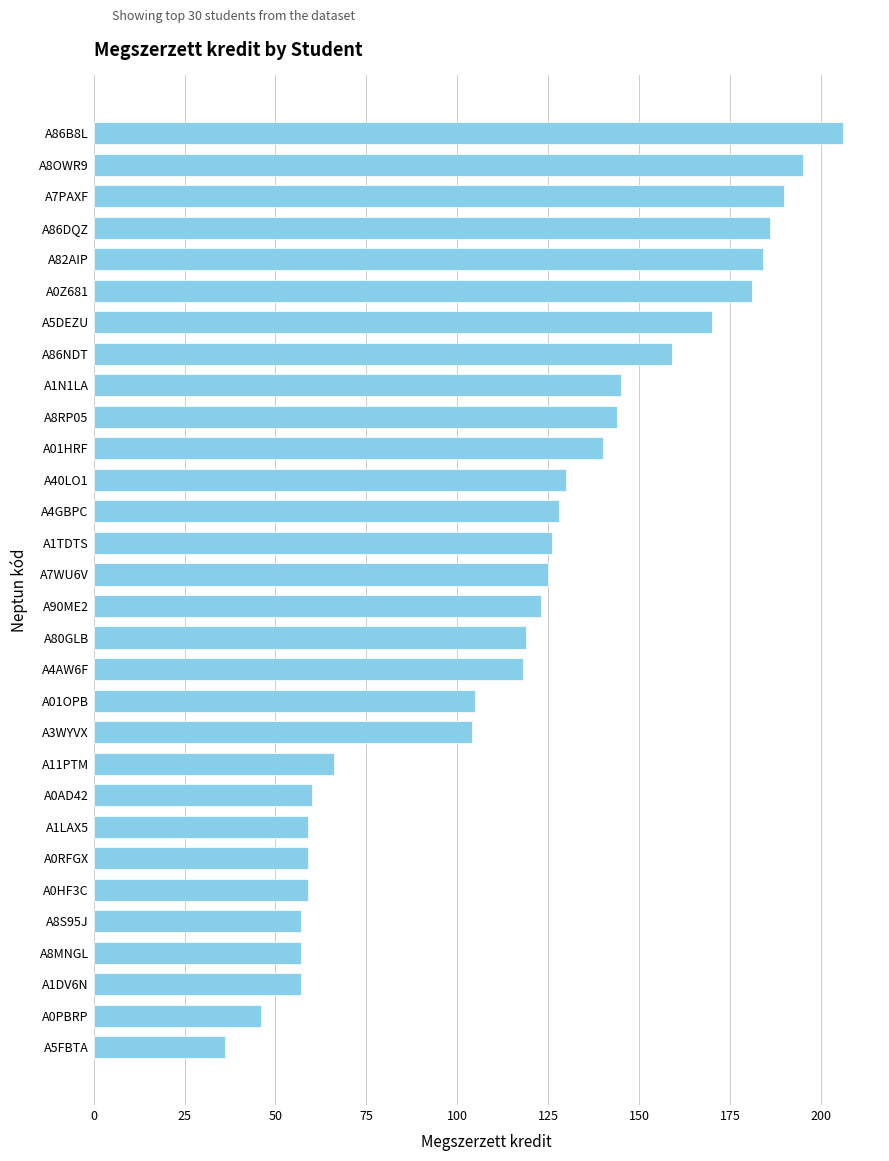

Read the value at A4AW6F, to the nearest 5.

120